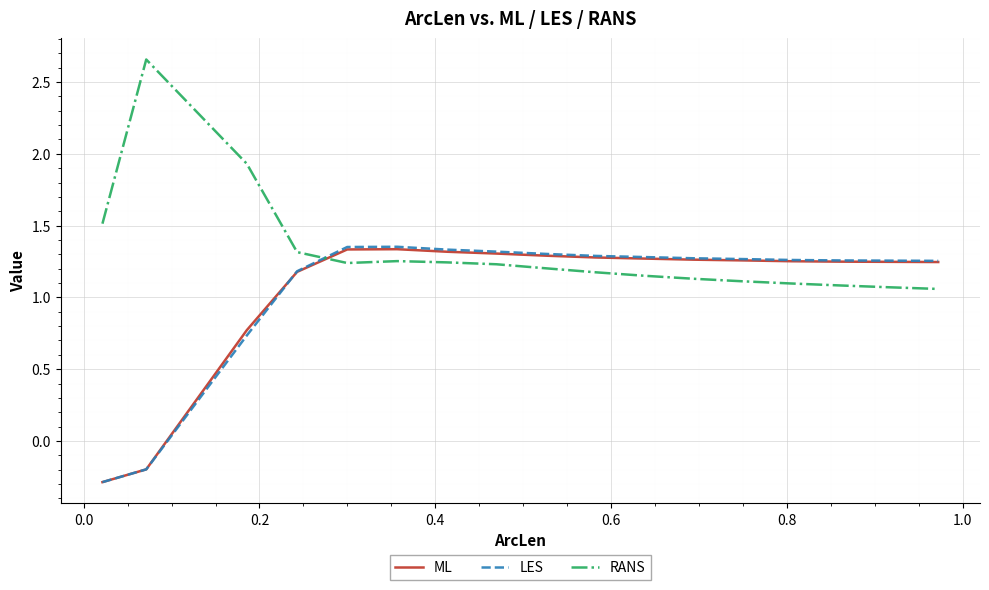

Which series has the largest total across all categories?

RANS